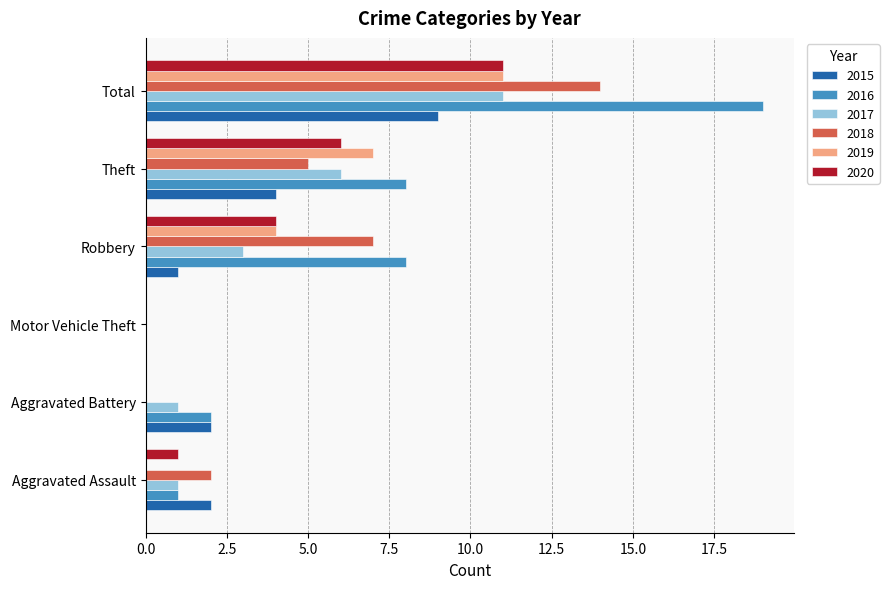

Read the 2015 value at Aggravated Assault.

2